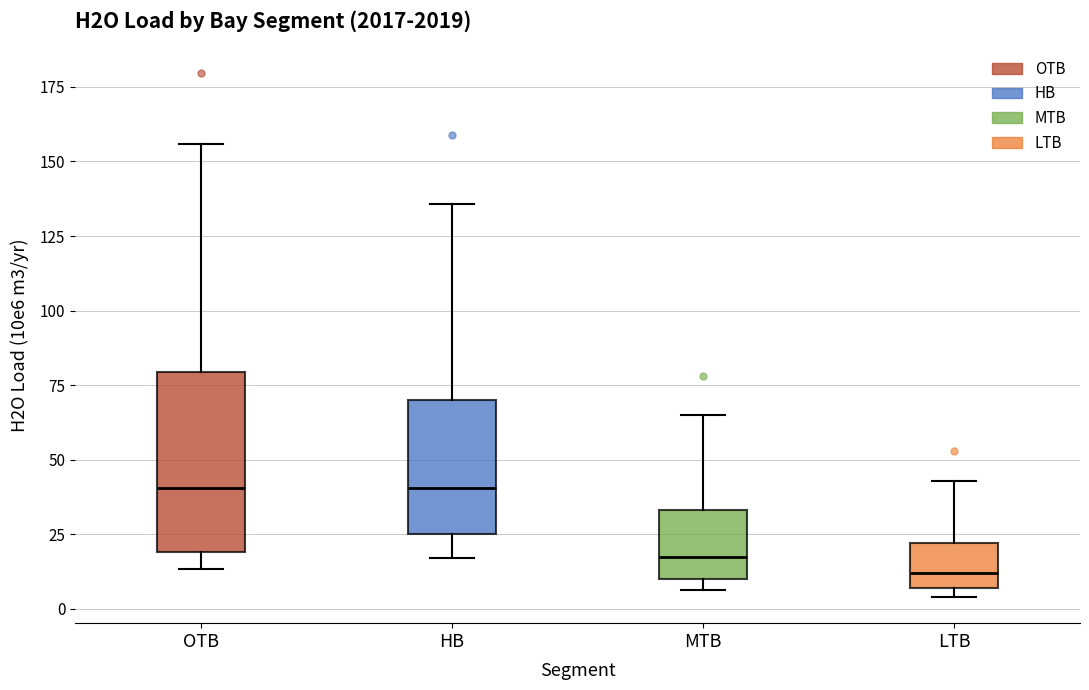

Which box is the tallest, from its lower edge to its upper edge?

OTB